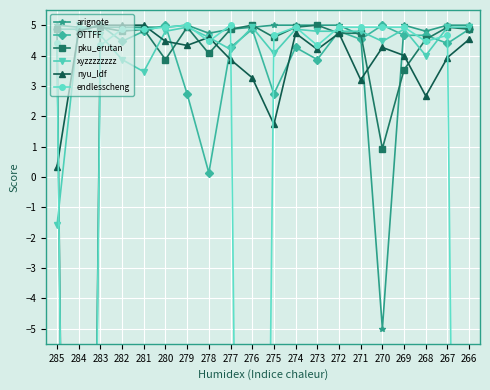

What are all the series names shown in the legend?

arignote, OTTFF, pku_erutan, xyzzzzzzzz, nyu_ldf, endlesscheng